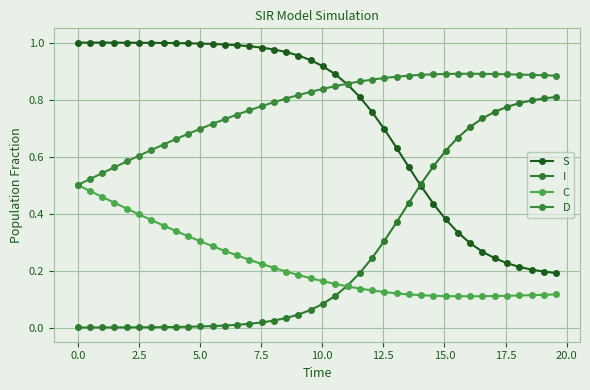

Count the D values in the range 0 to 1.

40